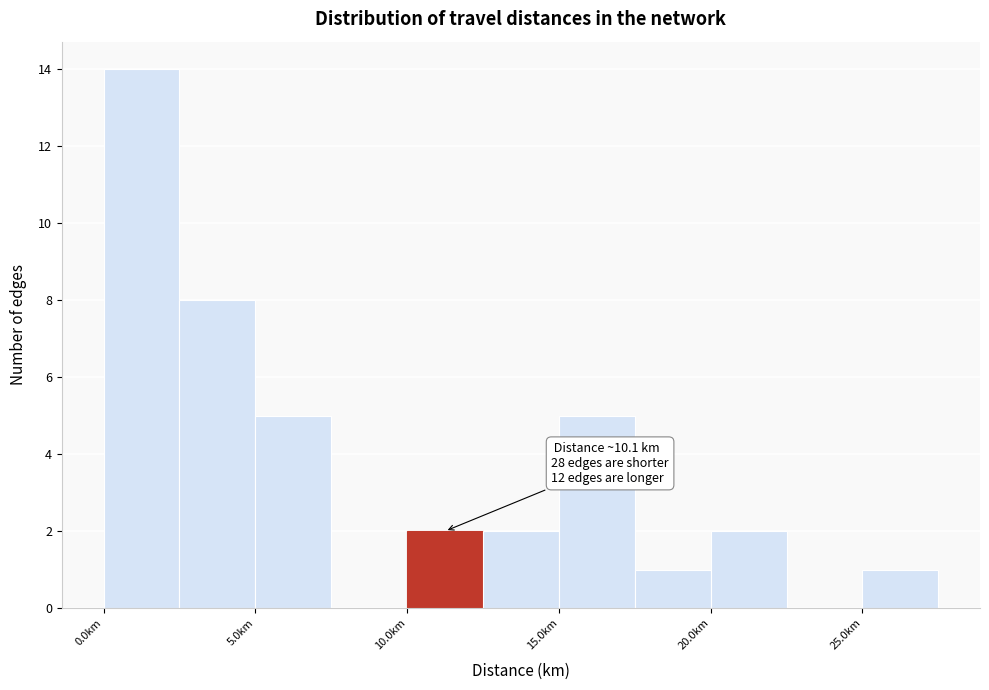

Which range on the x-axis has the tallest bar?

0.0 to 2.5